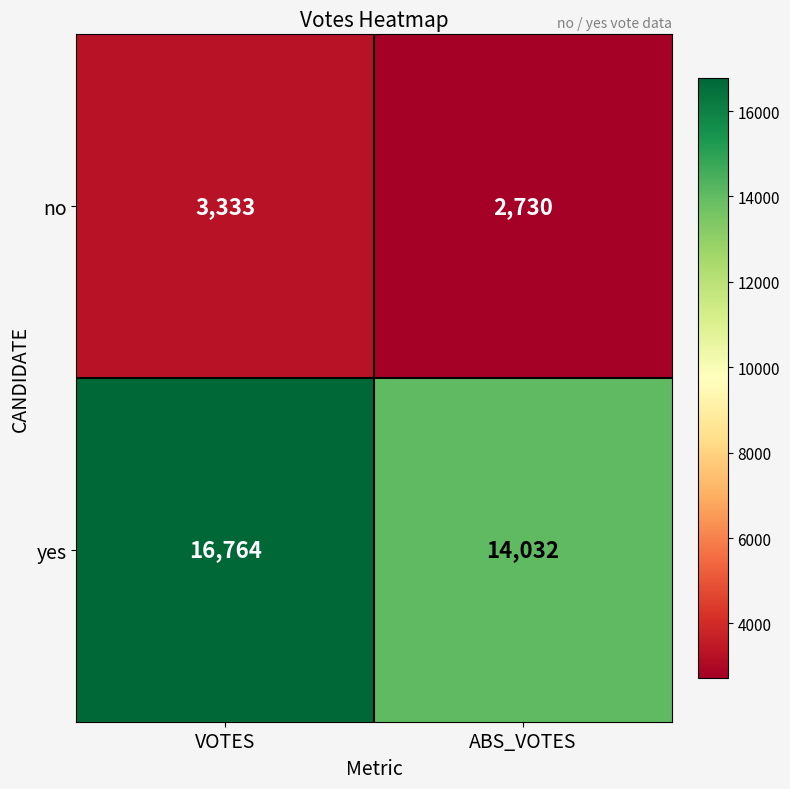

The value of no at ABS_VOTES is 1876. True or false?

False